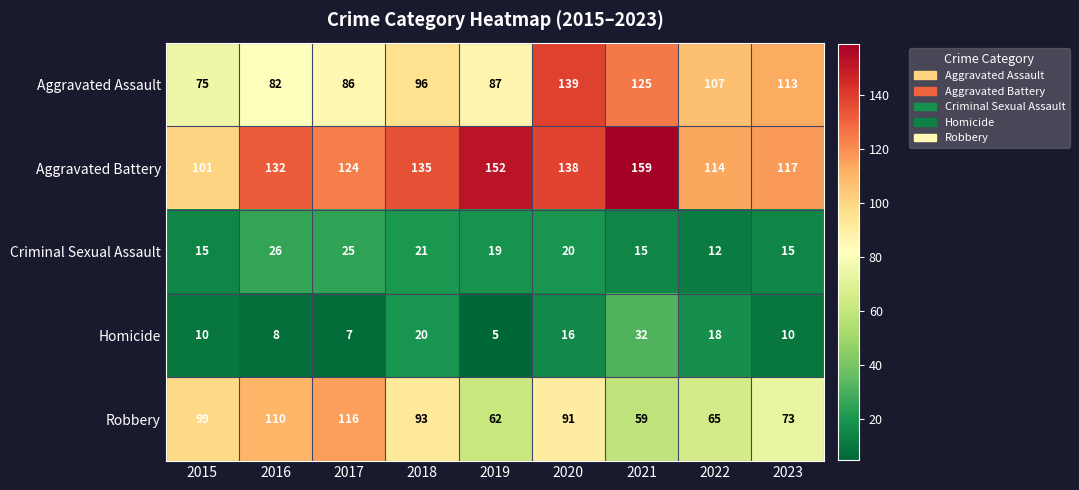

At which label does Robbery first exceed 91?

2015